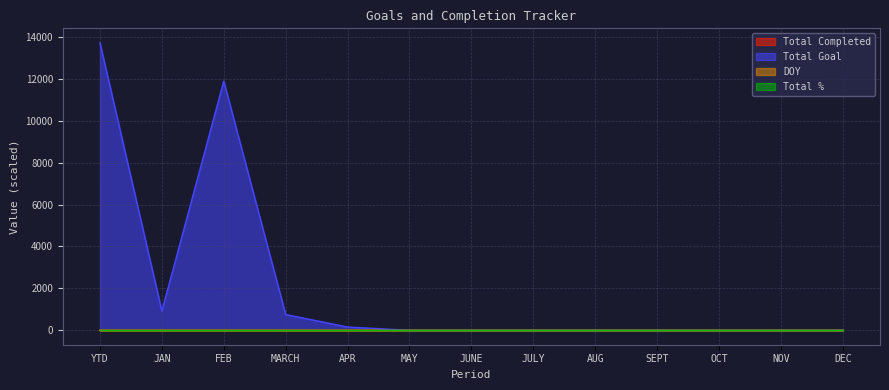

Does the chart display data point markers on the line(s)?

No